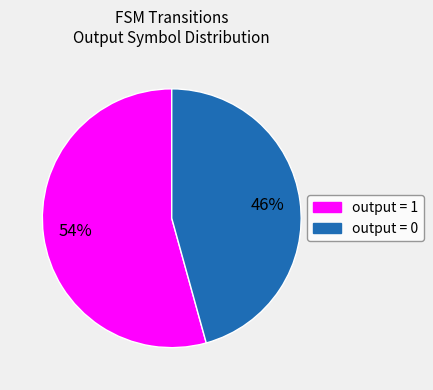

How many slices are in this pie chart?

2